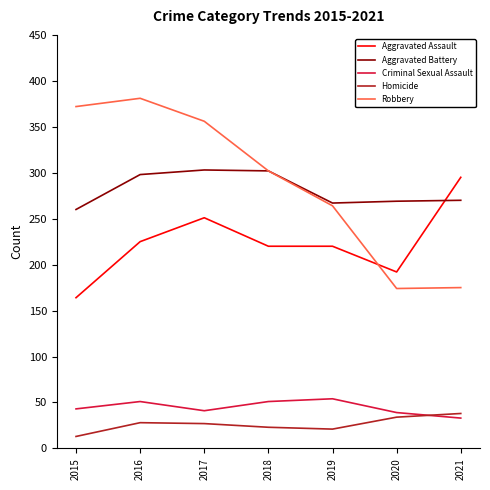

Which category has the highest value across all series?

2016